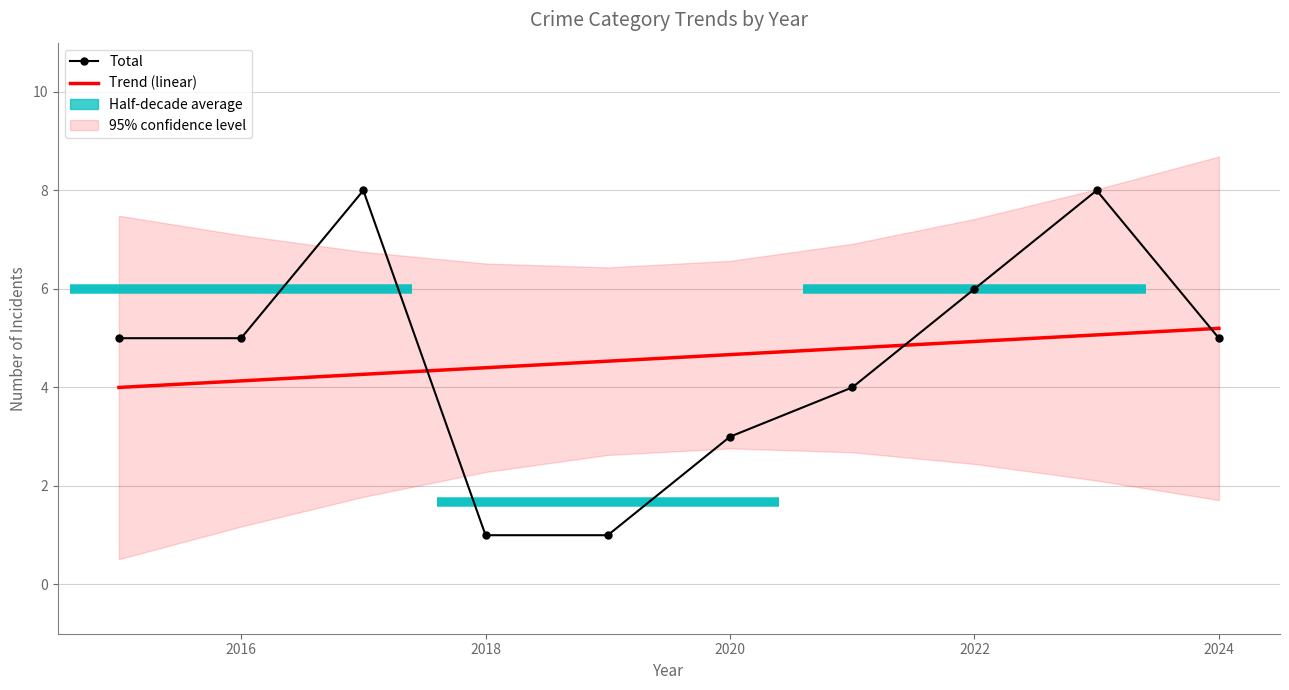

Reading left to right, what are all the values shown in this chart?

Total: 5.0	5.0	8.0	1.0	1.0	3.0	4.0	6.0	8.0	5.0
Trend (linear): 4.0	4.1	4.3	4.4	4.5	4.7	4.8	4.9	5.1	5.2